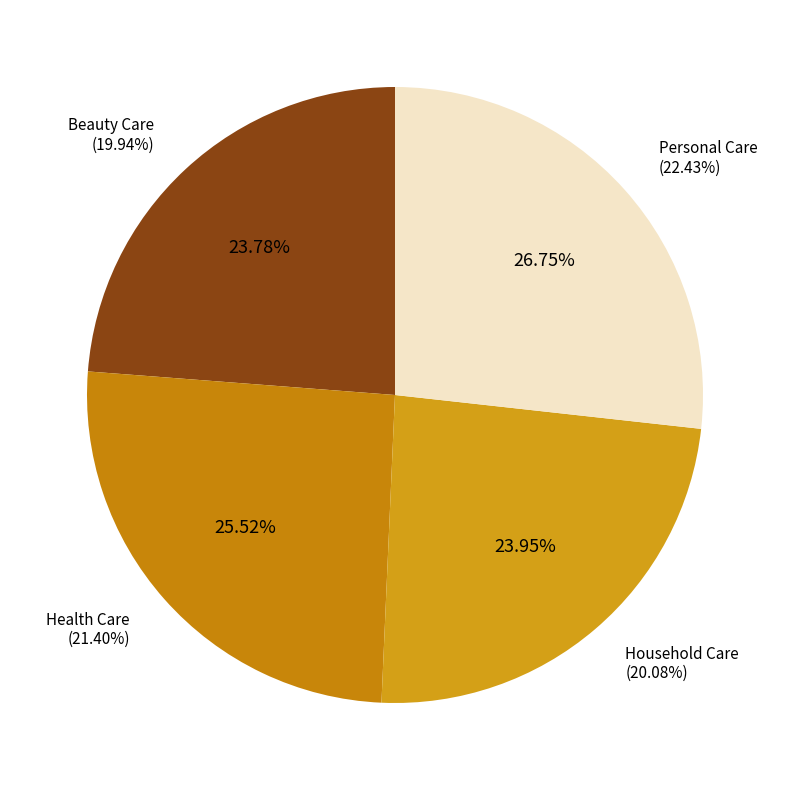

Approximately how many times larger is the value at Health Care compared to Personal Care?

1.0